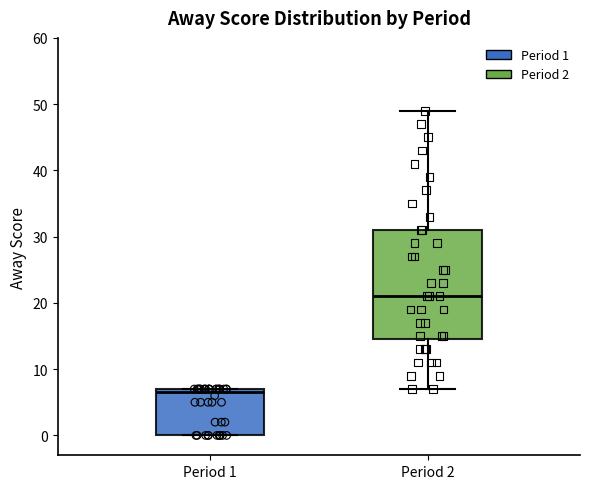

Which box's median line is the highest?

Period 2